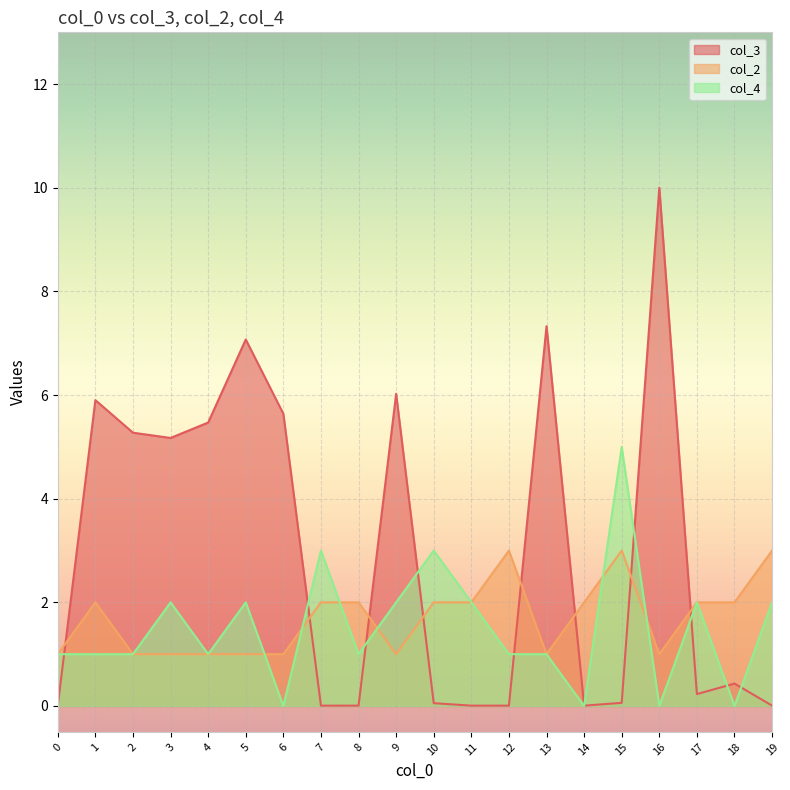

Reading left to right, list all the values displayed in this chart.

col_3: 0=0.0	1=5.9	2=5.3	3=5.2	4=5.5	5=7.1	6=5.6	7=0.0	8=0.0	9=6.0	10=0.1	11=0.0	12=0.0	13=7.3	14=0.0	15=0.1	16=10.0	17=0.2	18=0.4	19=0.0
col_2: 0=1.0	1=2.0	2=1.0	3=1.0	4=1.0	5=1.0	6=1.0	7=2.0	8=2.0	9=1.0	10=2.0	11=2.0	12=3.0	13=1.0	14=2.0	15=3.0	16=1.0	17=2.0	18=2.0	19=3.0
col_4: 0=1.0	1=1.0	2=1.0	3=2.0	4=1.0	5=2.0	6=0.0	7=3.0	8=1.0	9=2.0	10=3.0	11=2.0	12=1.0	13=1.0	14=0.0	15=5.0	16=0.0	17=2.0	18=0.0	19=2.0